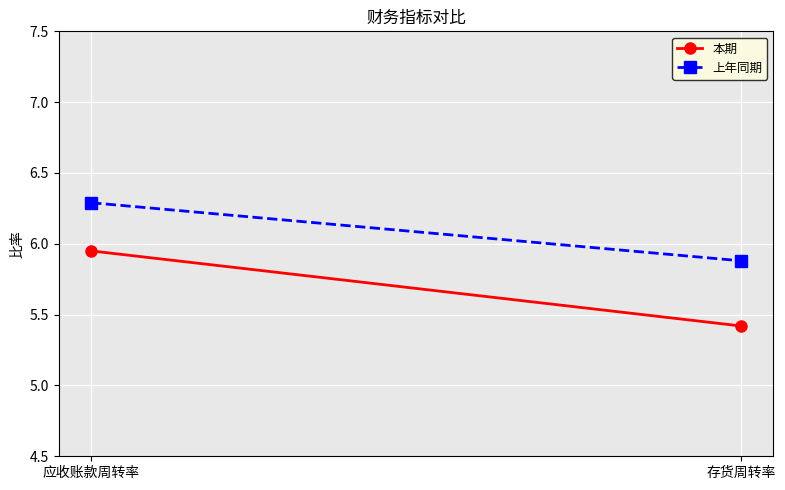

What position from the right is 存货周转率?

1